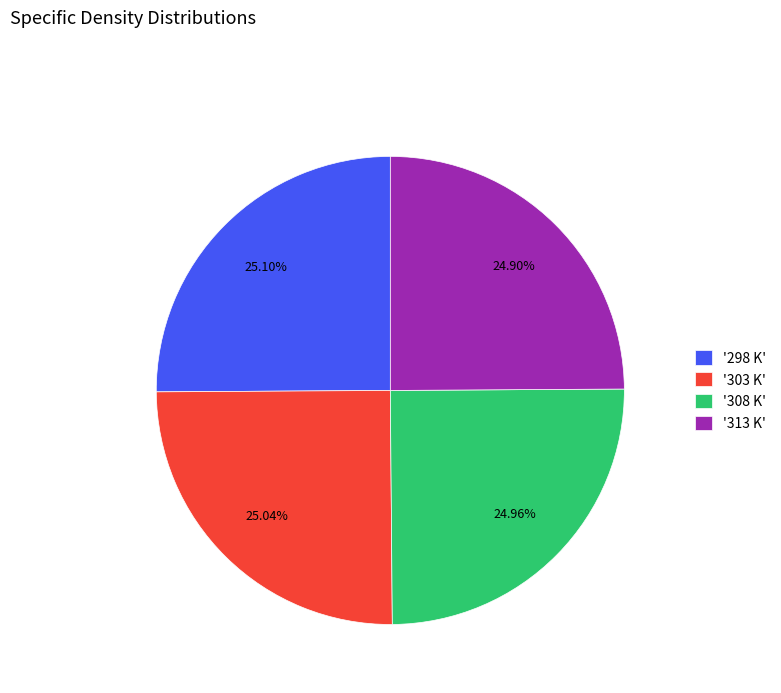

Is there any slice that represents more than half of the pie?

No